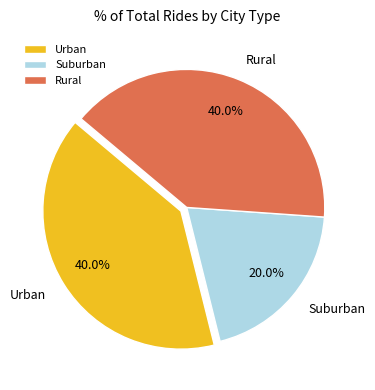

What percentage do Urban and Suburban together represent?

60.0%